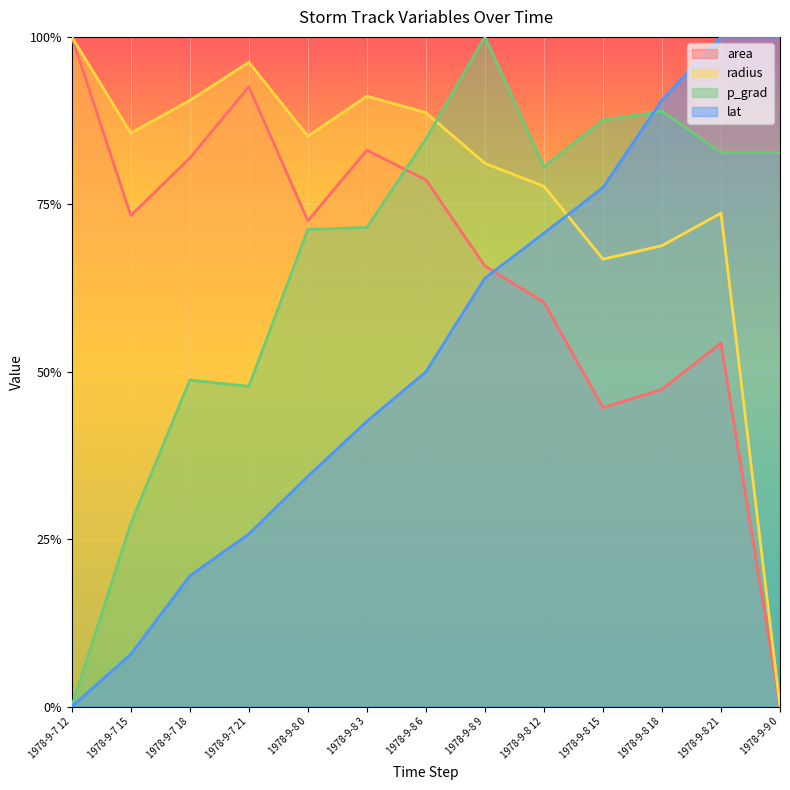

True or false: radius has more than 2 points higher than both neighbors.

True